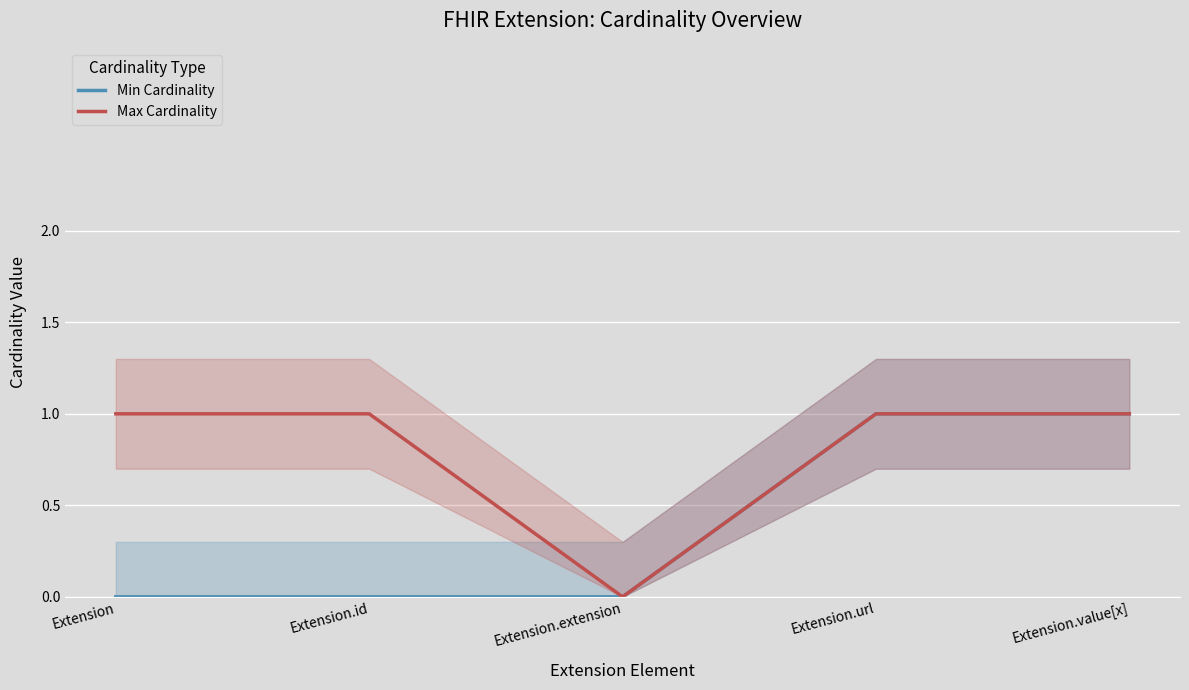

Is it true that Max Cardinality equals 1 at Extension.extension?

False